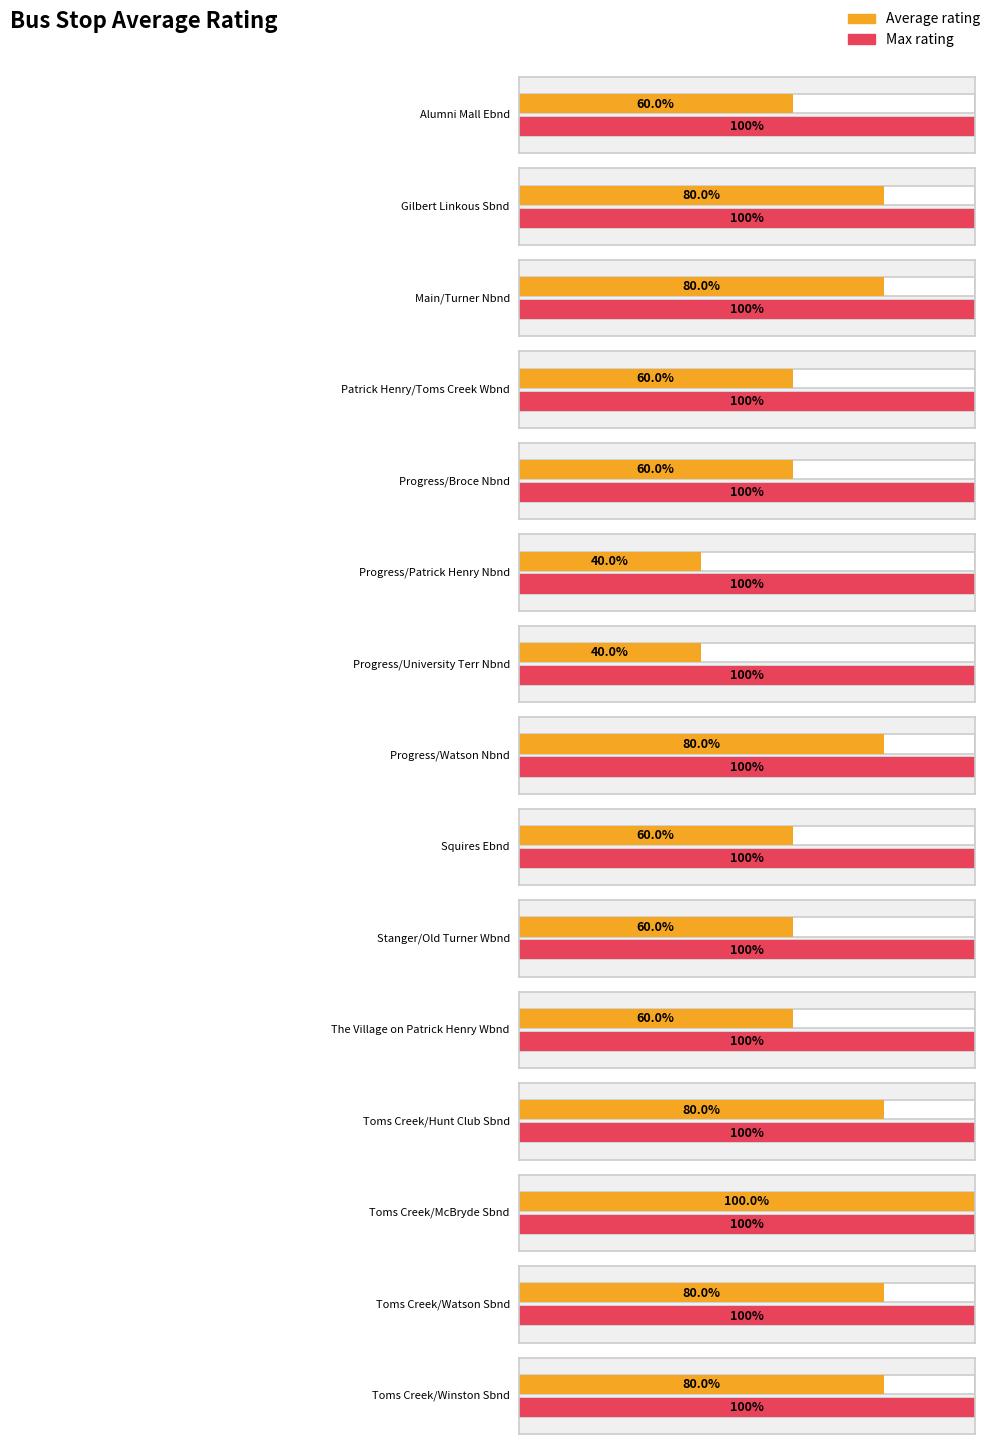

Between Alumni Mall Ebnd and Progress/Broce Nbnd, which is larger?

Alumni Mall Ebnd